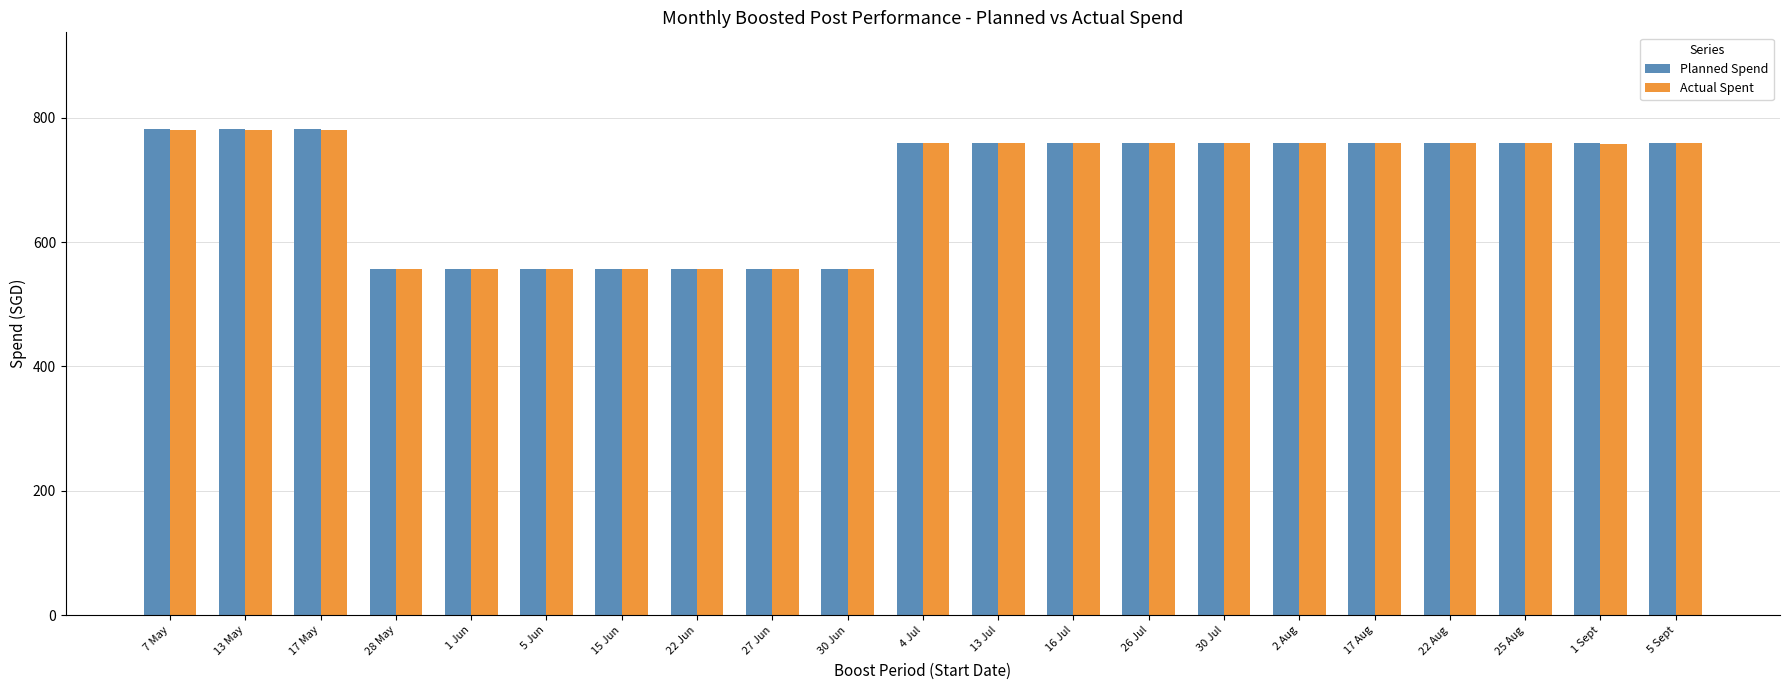

What is the value of the Actual Spent bar at the 13th from the left?

758.5